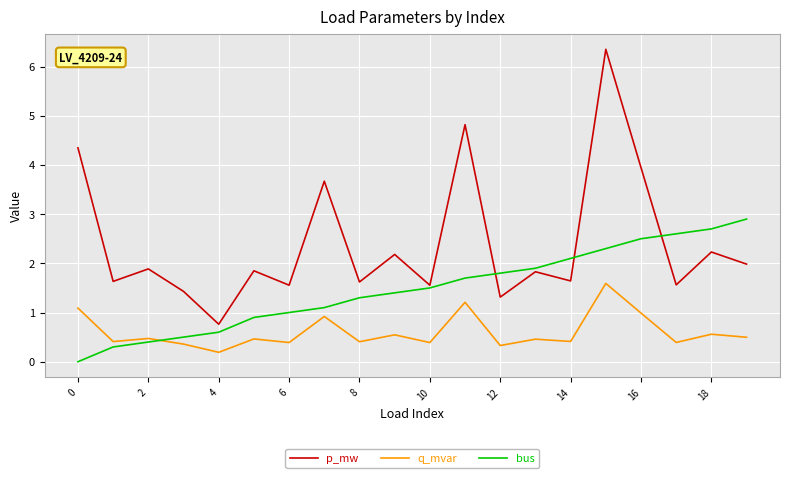

List the series in order of their peak value, lowest first.

q_mvar, bus, p_mw